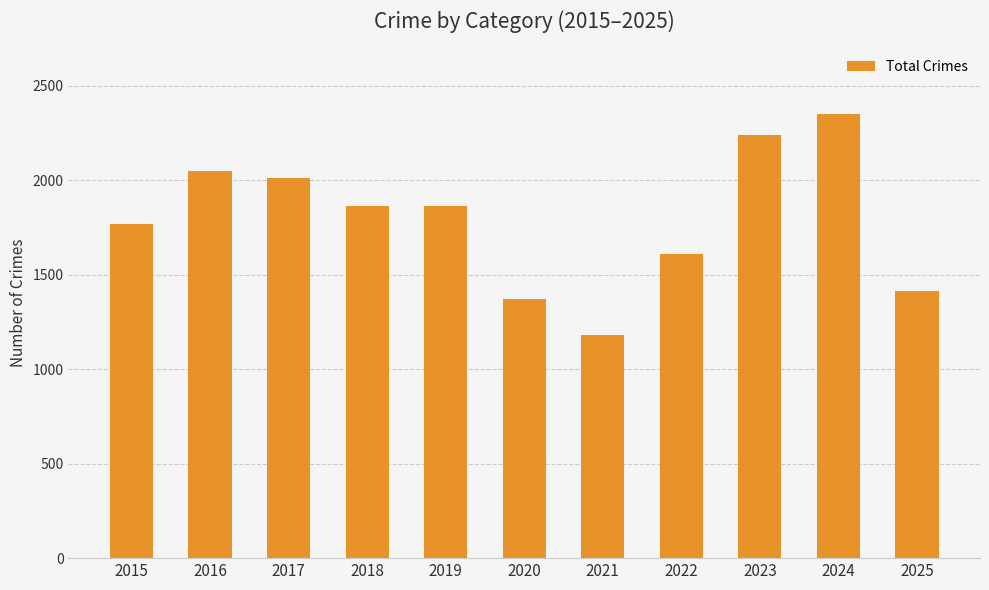

Are the bars grouped side by side (vs. stacked)?

No